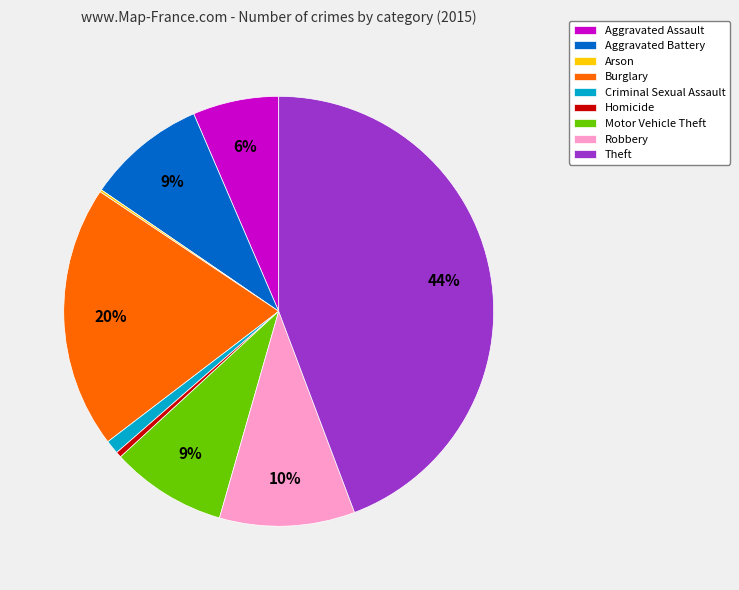

Does Motor Vehicle Theft account for over 50% of the chart?

No